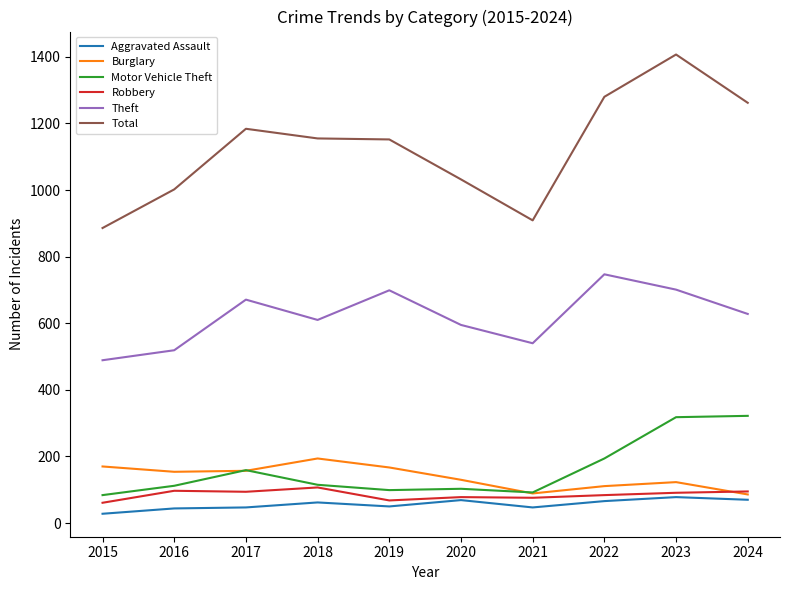

True or false: Theft and Aggravated Assault cross at least once.

False